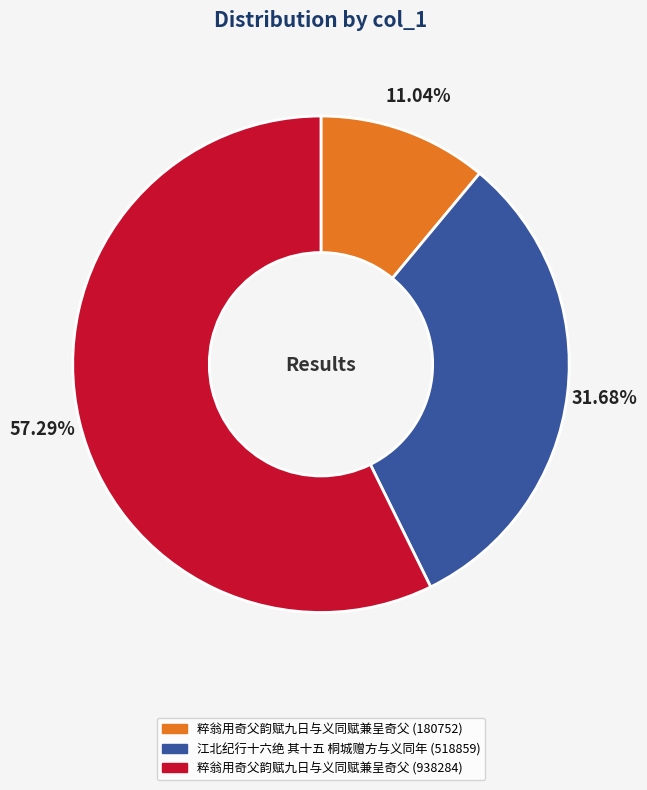

What is the ratio of the value at 粹翁用奇父韵赋九日与义同赋兼呈奇父 (180752) to the value at 江北纪行十六绝 其十五 桐城赠方与义同年 (518859)?

0.3